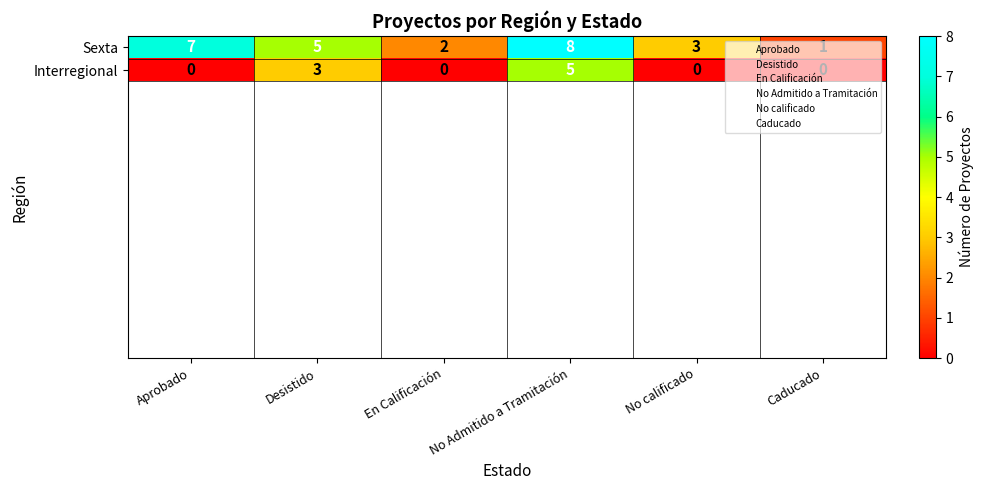

List the series in order of their peak value, lowest first.

Interregional, Sexta